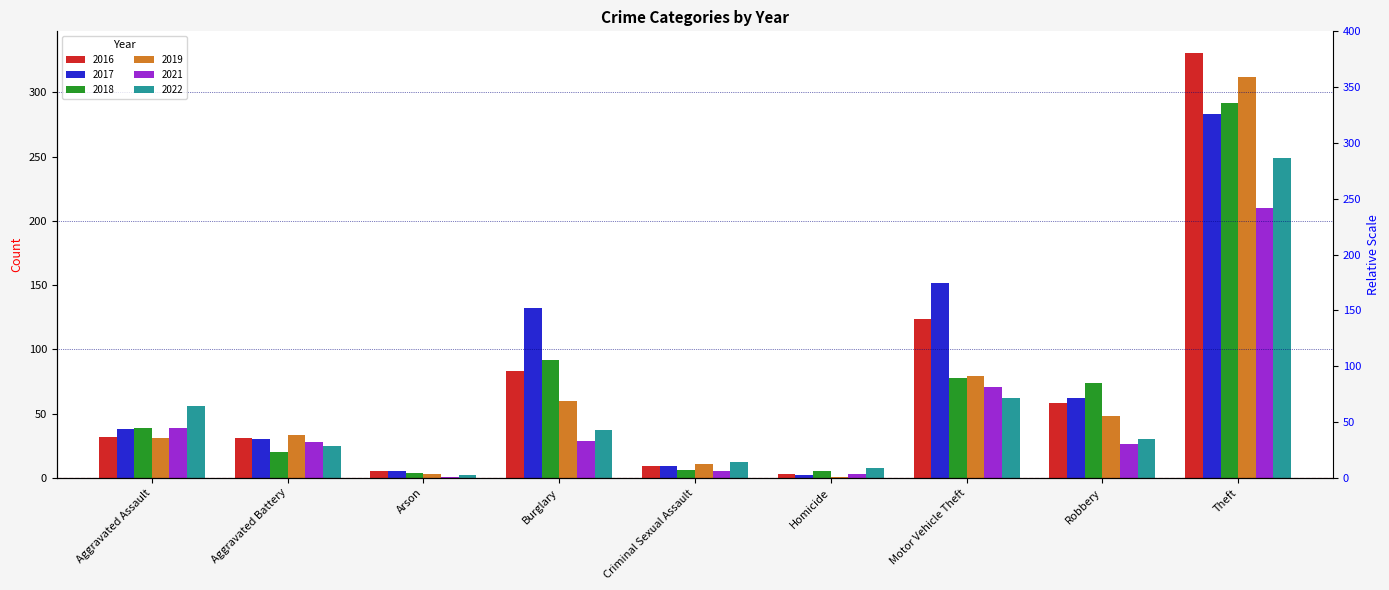

What is the sum of all 2016 values?

676